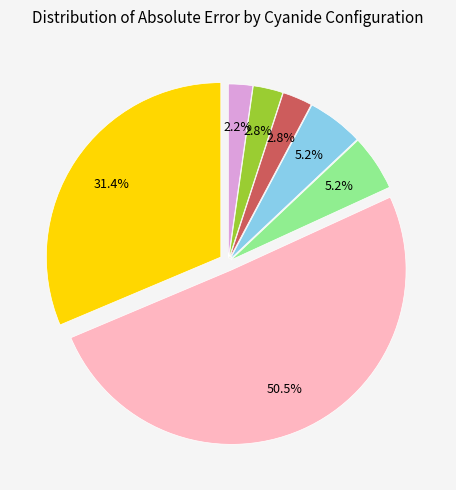

Rank the categories by value from lowest to highest.

solvated_3_optimized, solvated_3, solvated_2_optimized, solvated_1_optimized, solvated_2, optimized, solvated_1